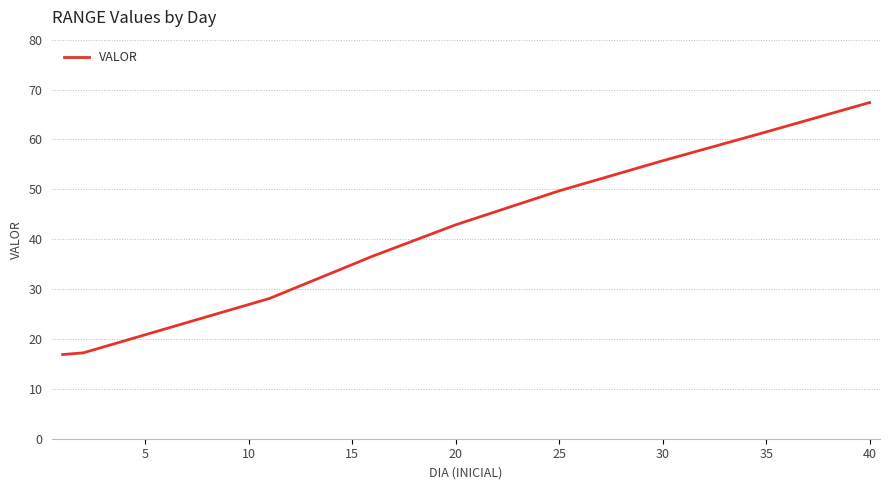

What is the difference between the maximum and minimum values?

50.5